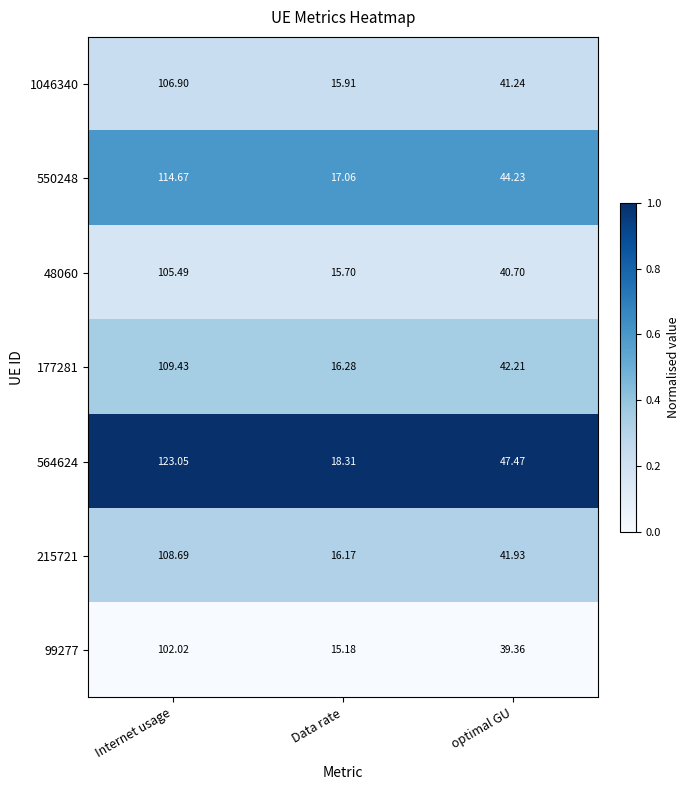

Which category has the lowest value across all series?

Data rate